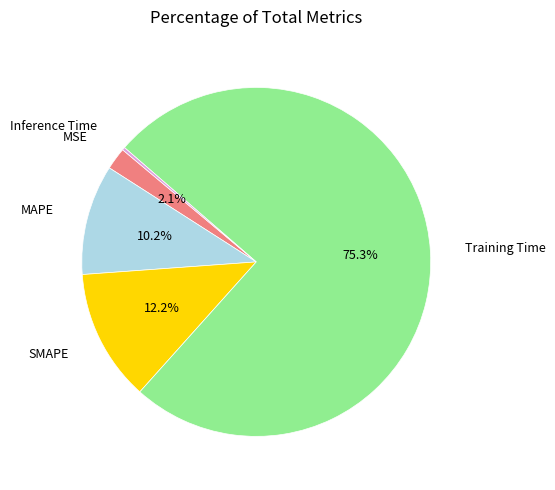

To the nearest percent, what portion does Training Time represent?

75%